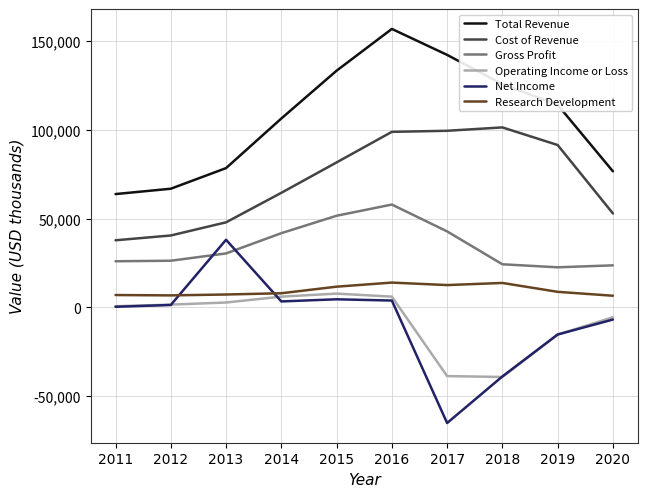

The value of Total Revenue at 2015 is 133200. True or false?

True